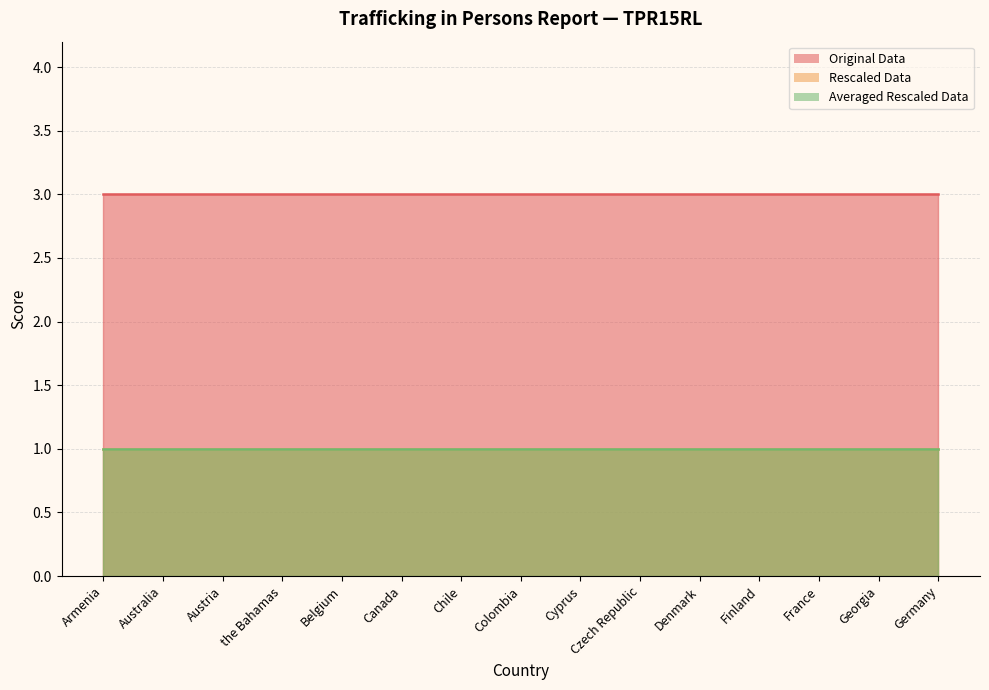

True or false: Rescaled Data and Averaged Rescaled Data intersect in this chart.

False